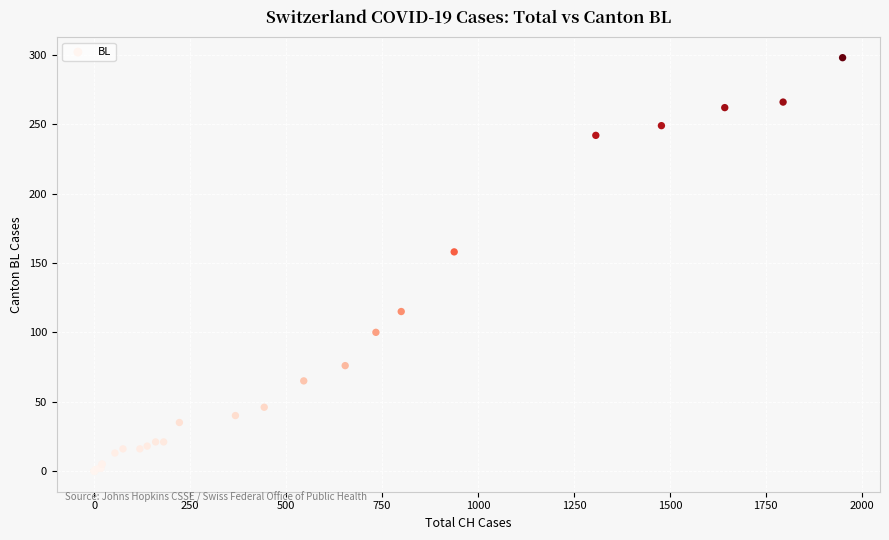

What Y value in the scatter plot is closest to 149?

158